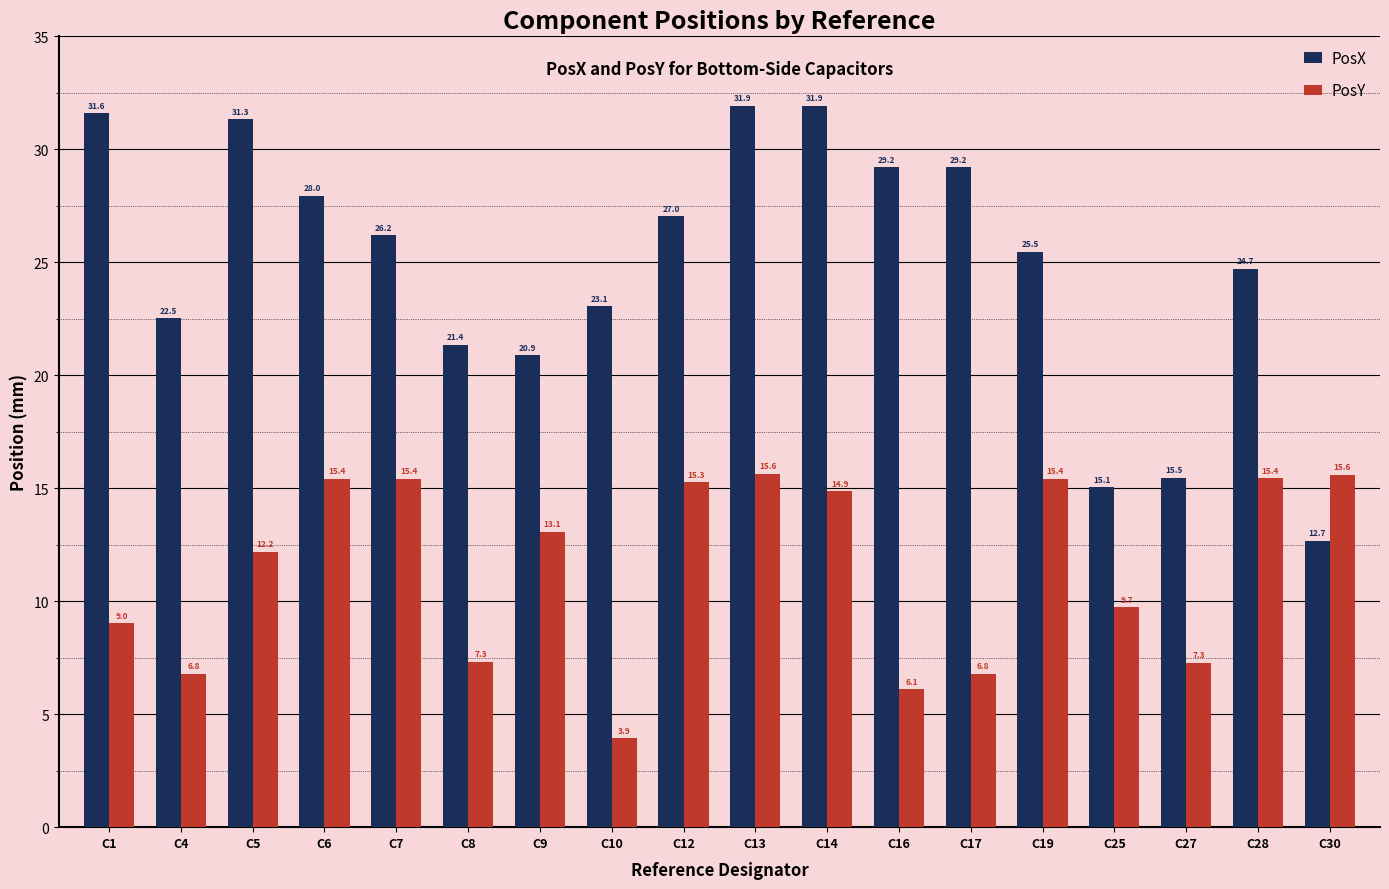

Between C12 and C28, which series saw the biggest shift?

PosX